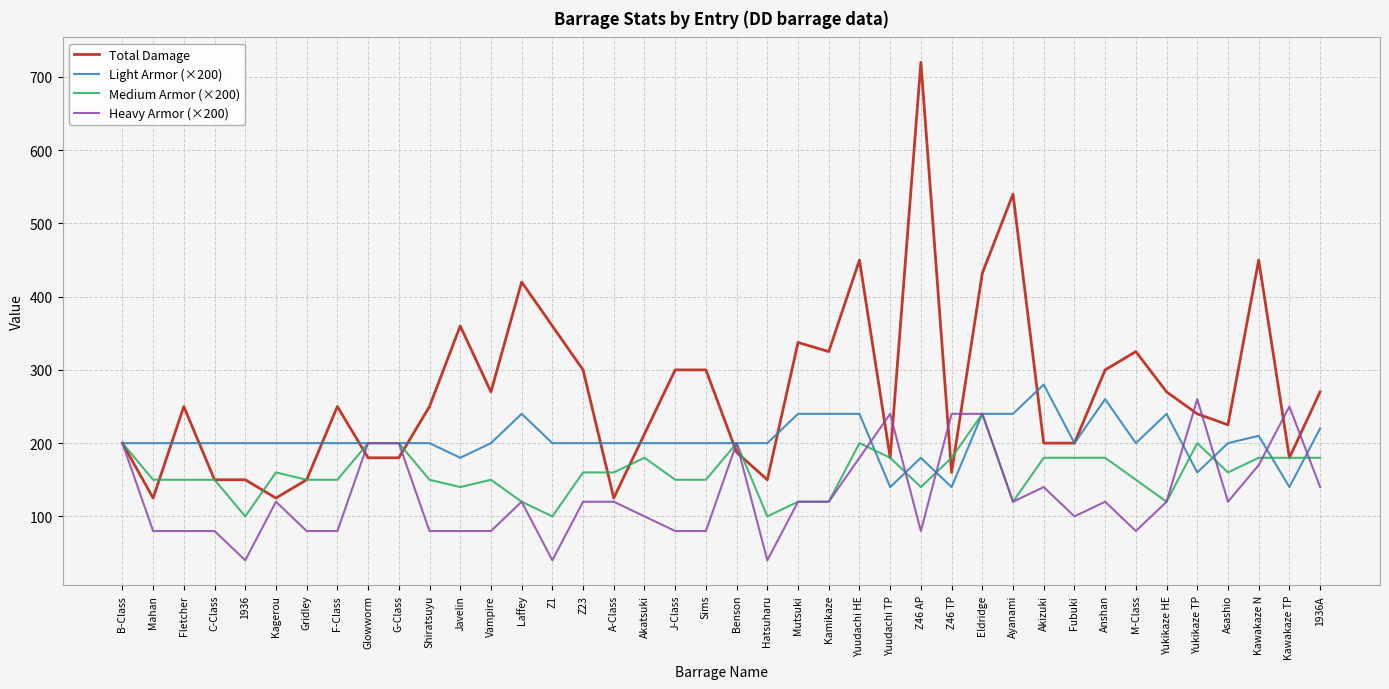

What is the minimum value shown in the chart?

40.0